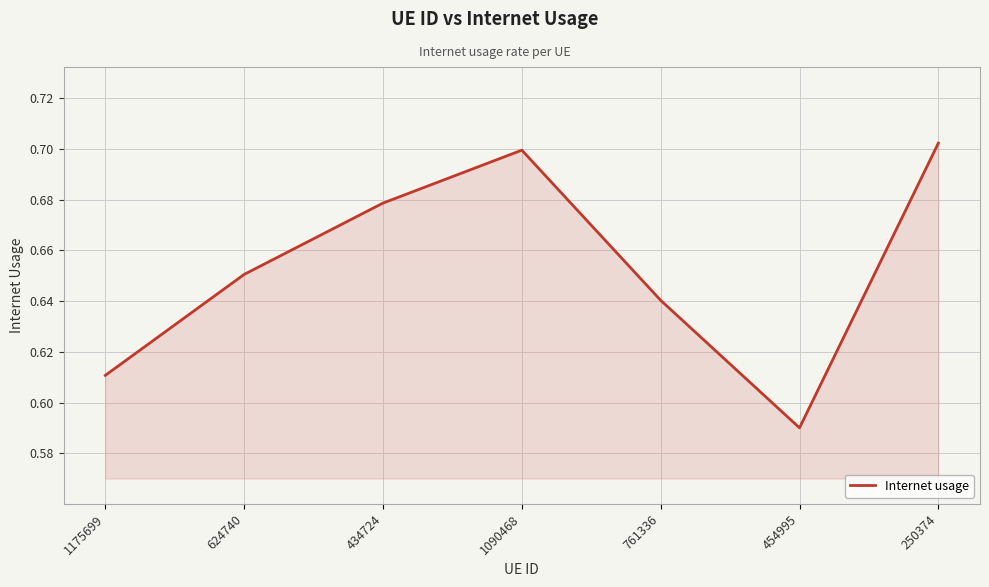

Where is the data nearest to the value 0?

454995